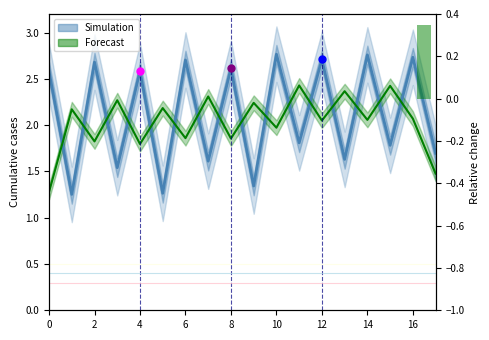

At which category does the data reach its first local peak?

2